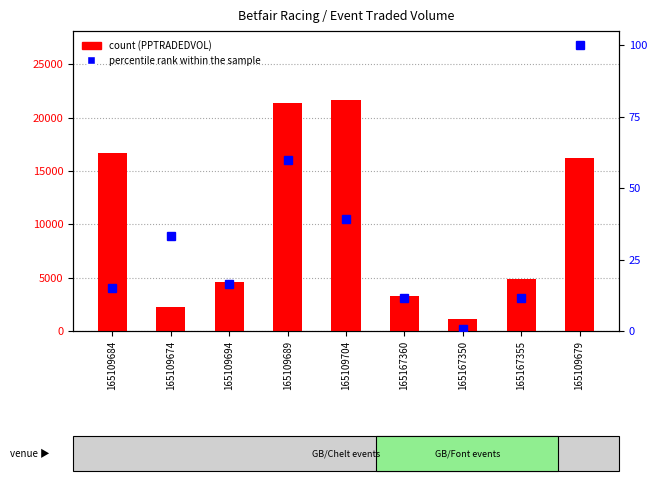

At which label does percentile rank within the sample first exceed 16?

165109674